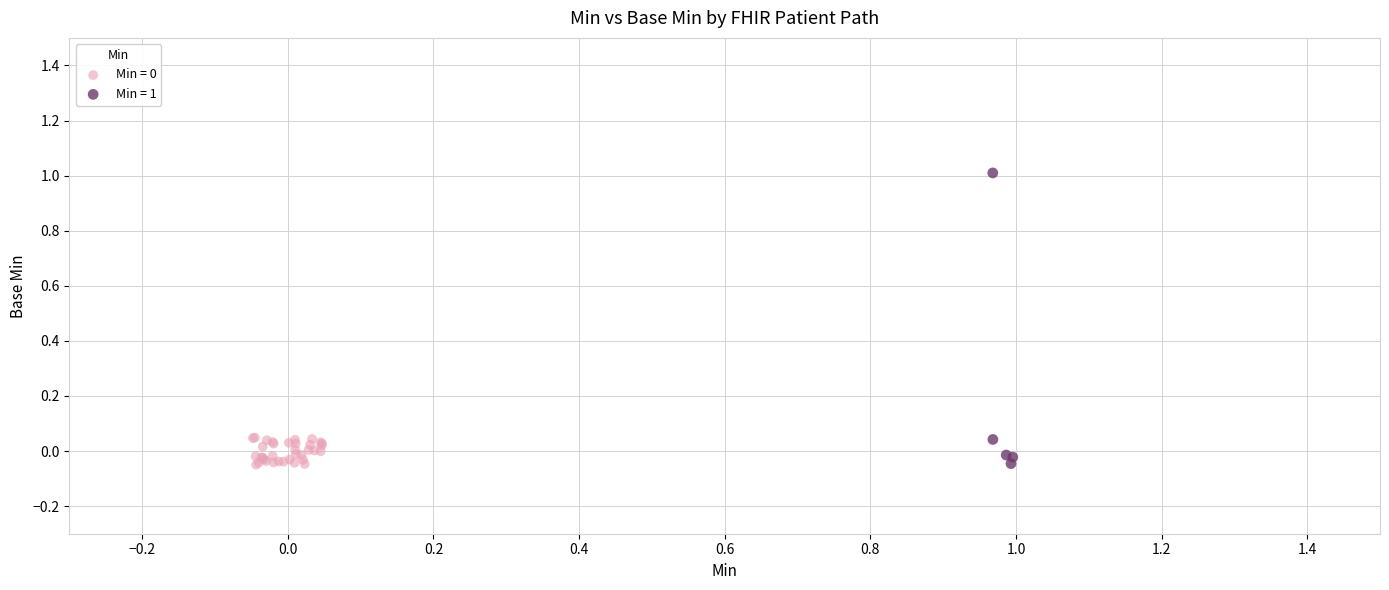

Which series contains the highest Y value?

Min = 1